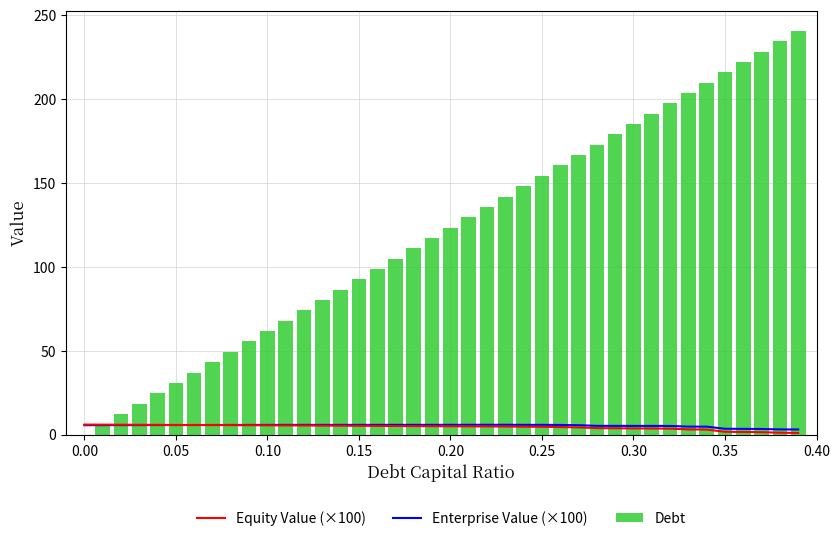

What is the lowest value of the Equity Value (×100) series?

1.0